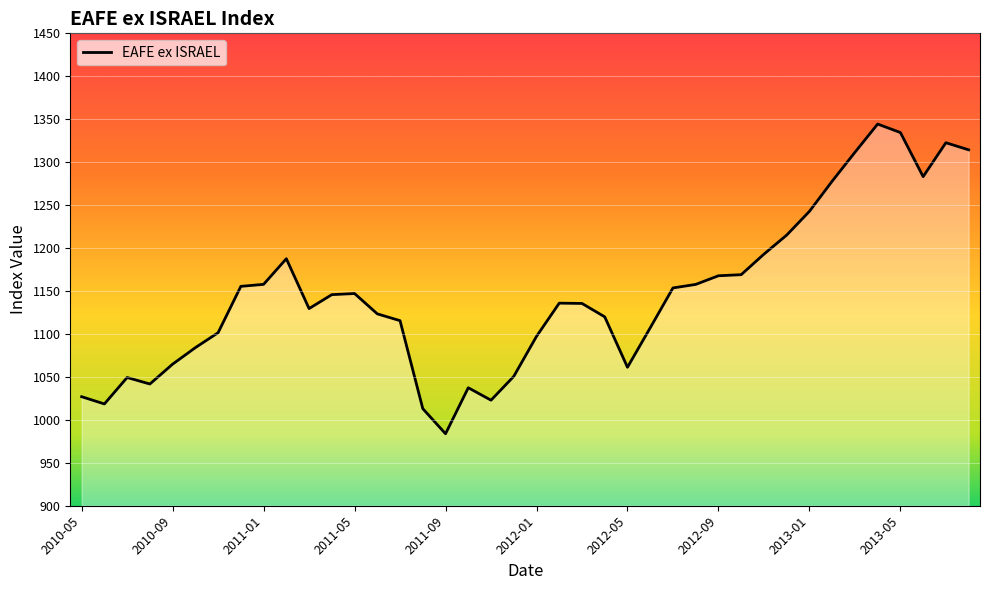

What is the difference between the maximum and minimum values?

360.6